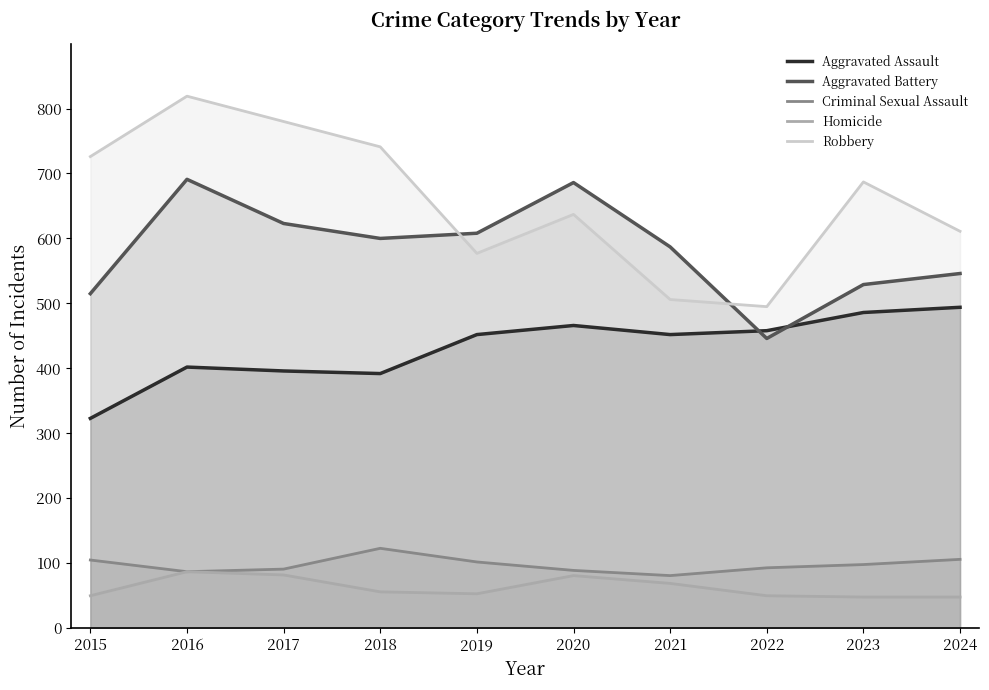

At which category does Aggravated Battery reach its first local valley?

2018